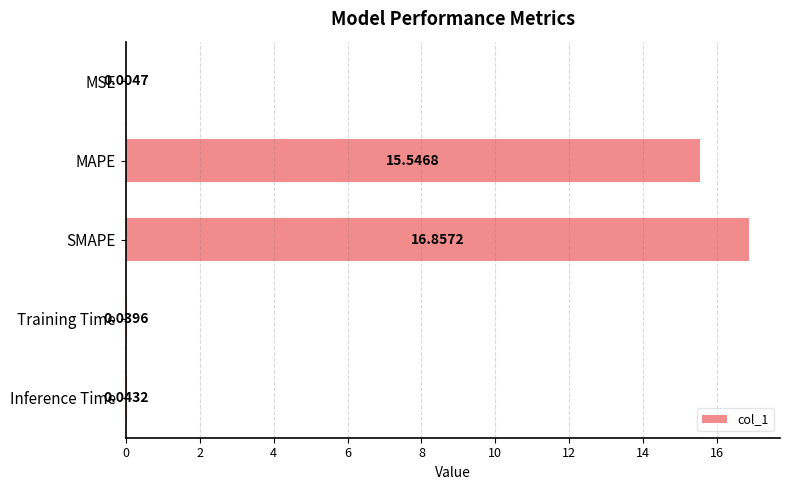

Which has a higher value, MSE or SMAPE?

SMAPE